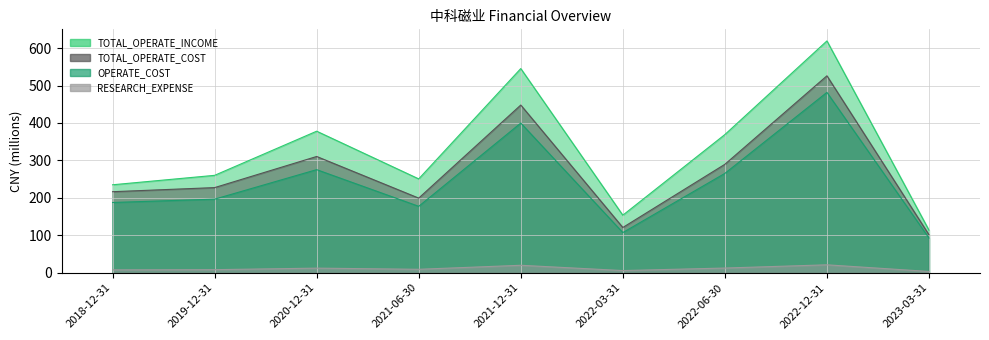

What is the difference between the highest and lowest values at 2021-06-30?

241.5